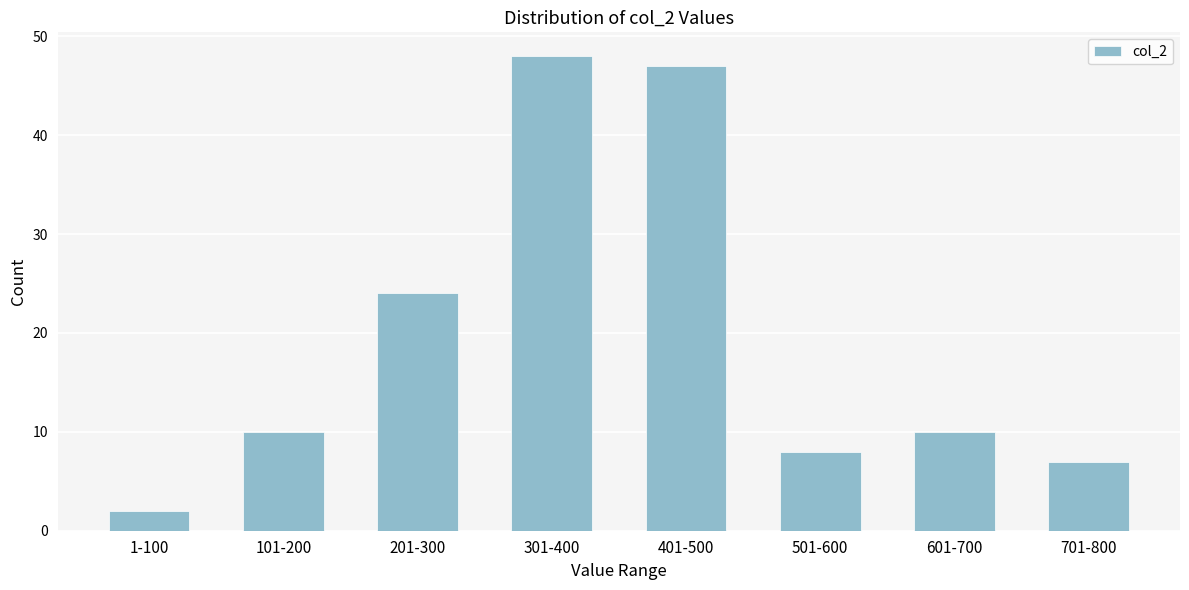

Reading left to right, transcribe all the data shown in this chart.

2	10	24	48	47	8	10	7